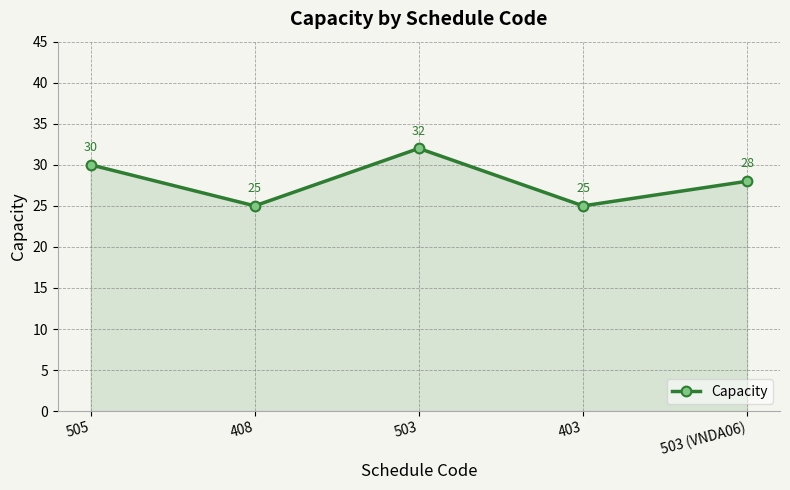

The value at 503 is 32. True or false?

True